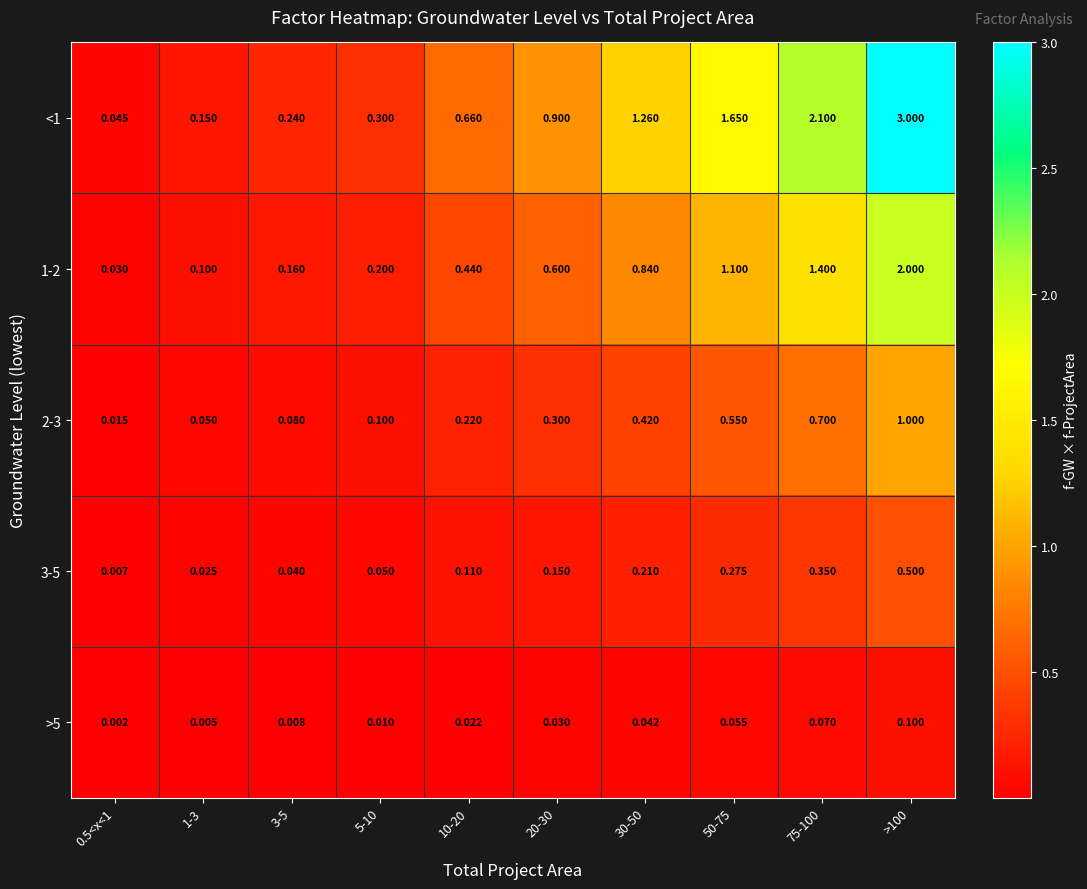

Is the value of 1-2 at 3-5 greater than the value of <1 at 75-100?

No